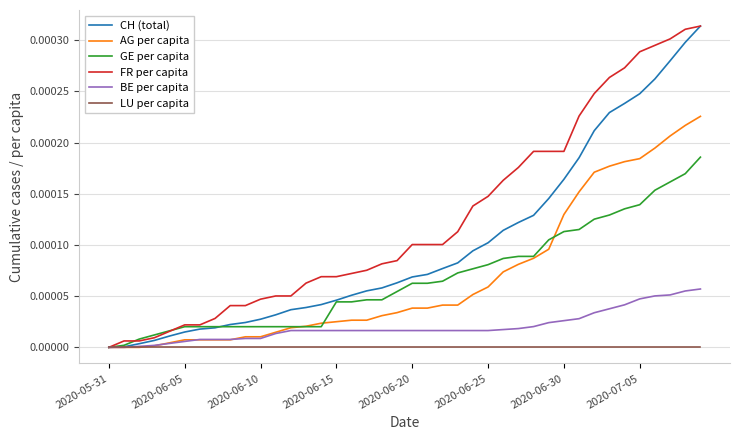

Where is AG per capita nearest to the value 0?

2020-05-31